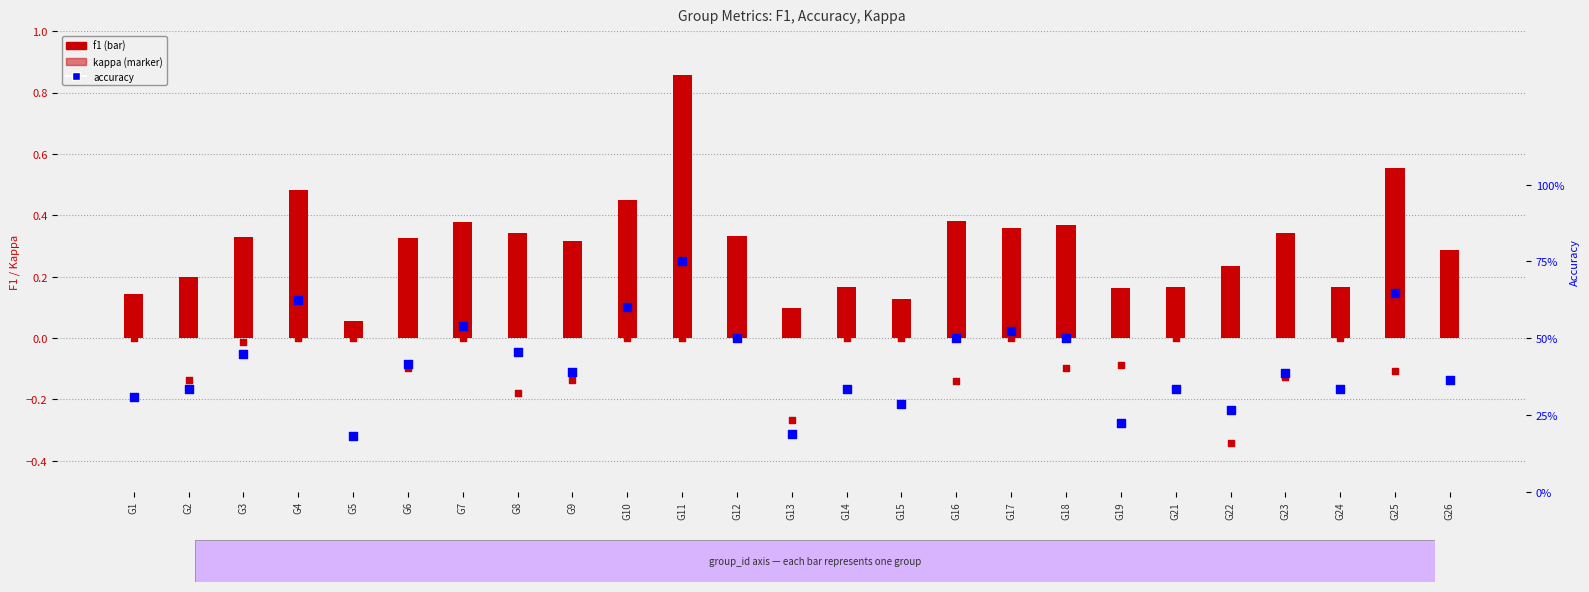

Which series has the largest total across all categories?

accuracy